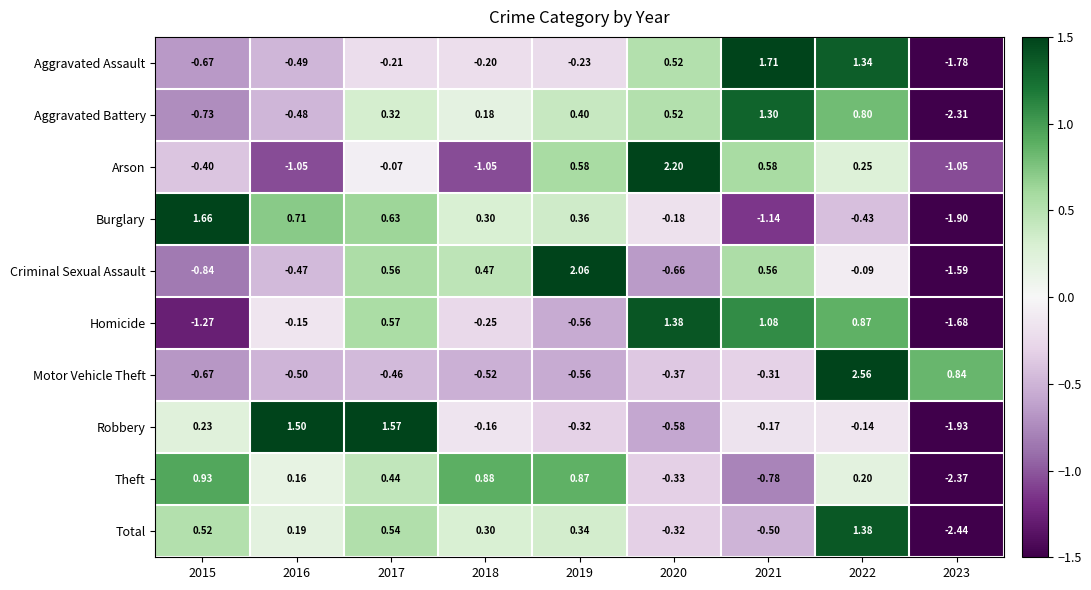

How many categories are shown in the chart?

9